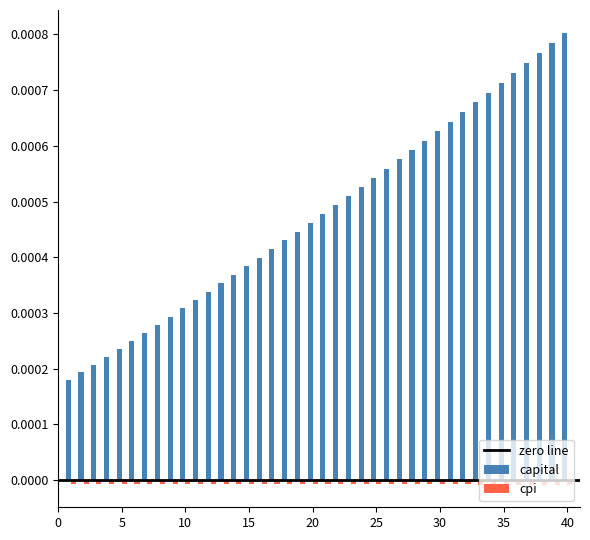

Which series has the widest spread of values?

capital